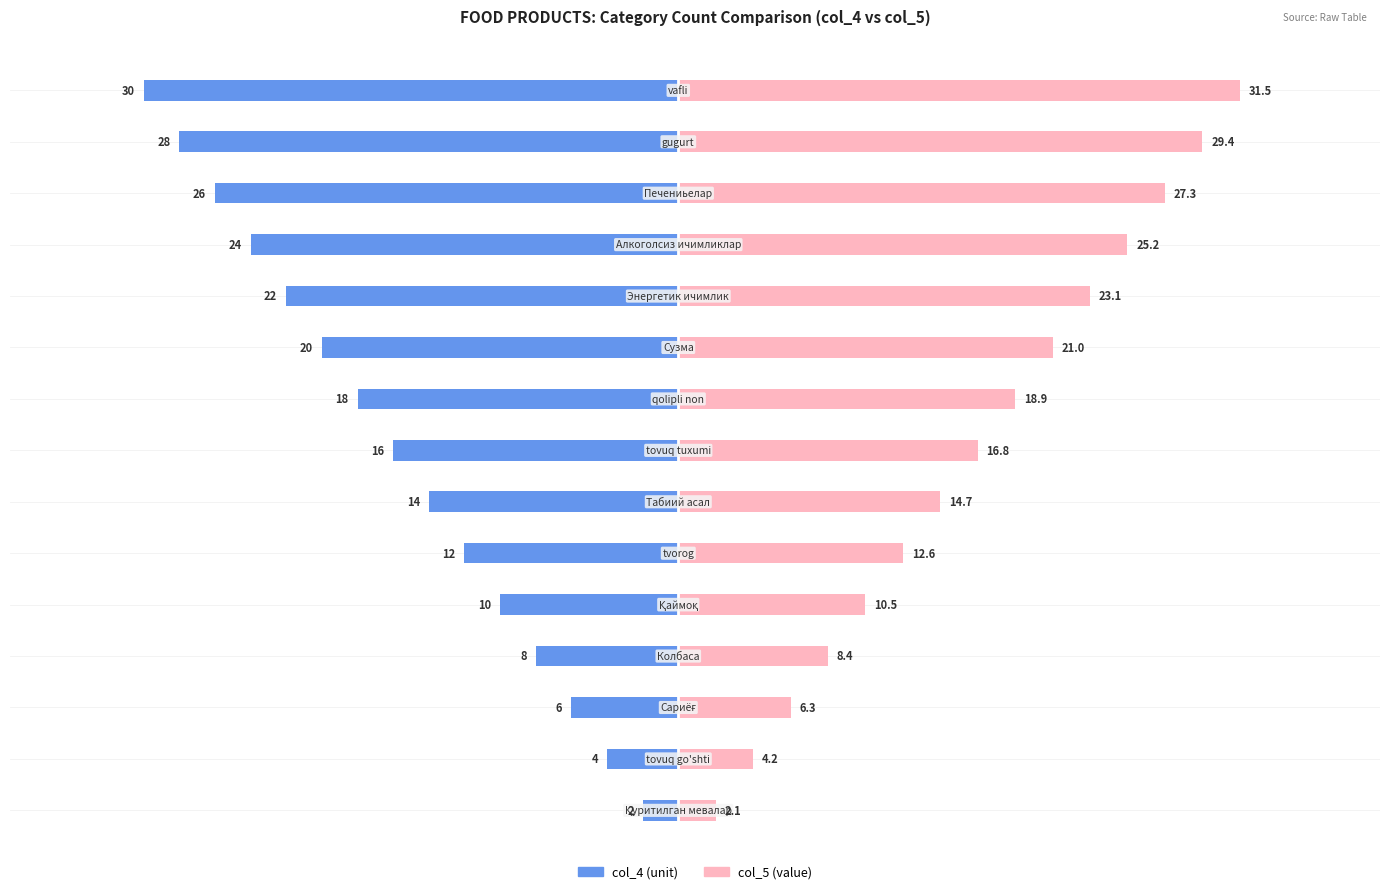

True or false: col_5 (value) has a value of 2.1 at 0.

True